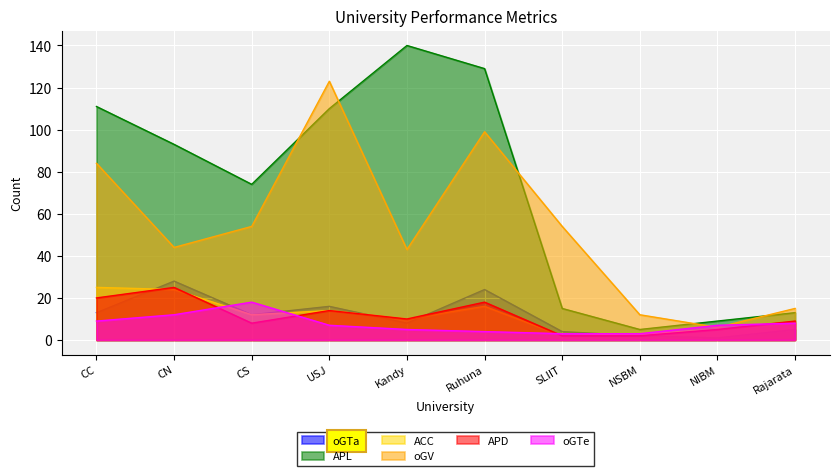

Is the value of oGTe at USJ greater than the value of APL at NSBM?

Yes